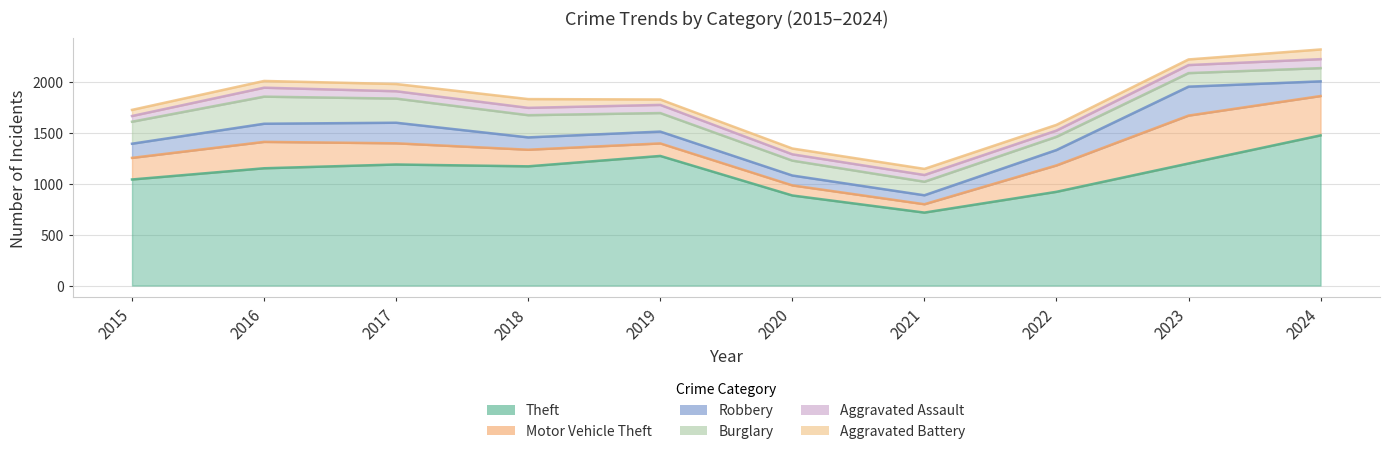

List the series in order of their peak value, highest first.

Theft, Motor Vehicle Theft, Robbery, Burglary, Aggravated Battery, Aggravated Assault